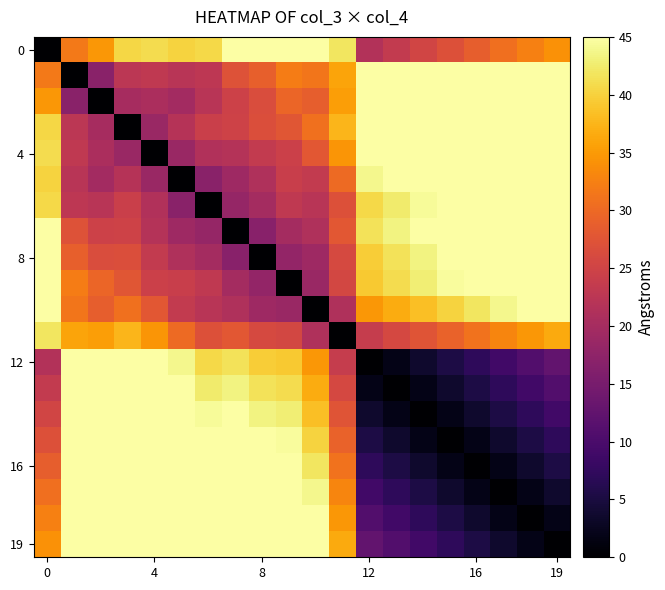

What is the maximum value shown in the chart?

45.0